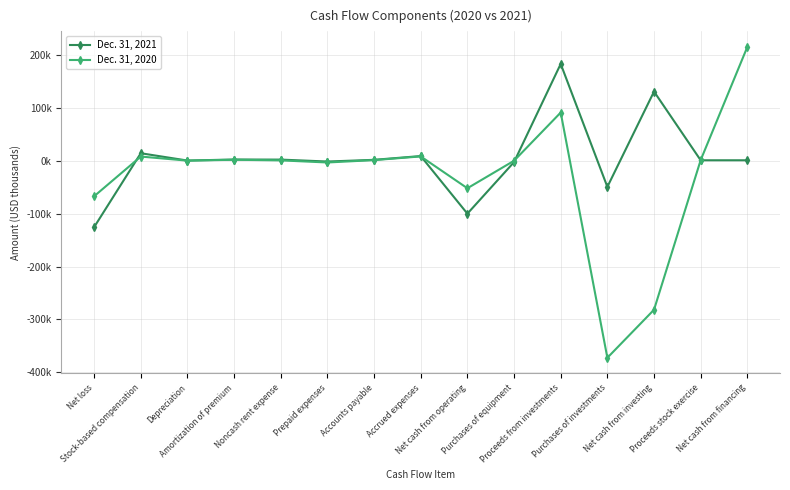

The Dec. 31, 2021 series shows -73353 at Purchases of investments. True or false?

False